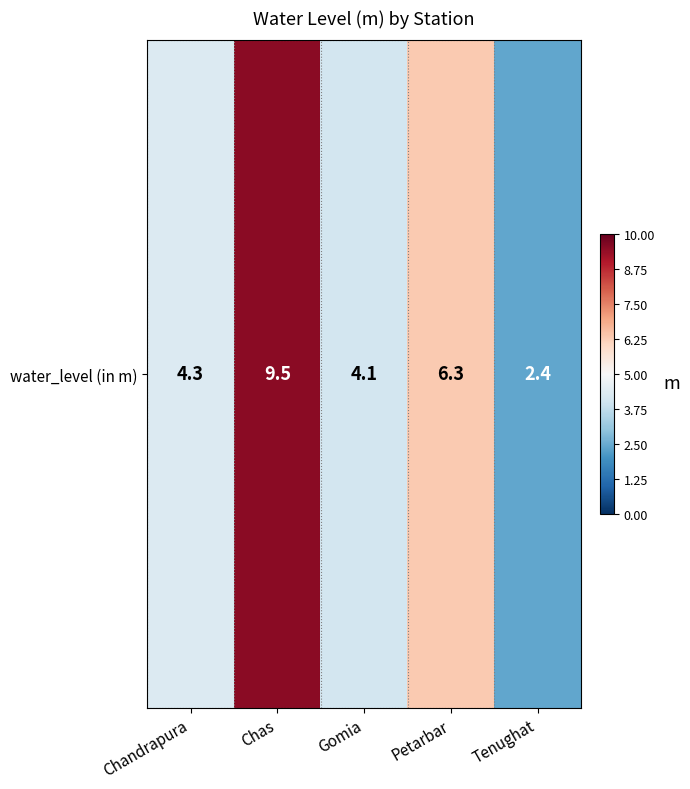

Reading left to right, list all the values displayed in this chart.

Chandrapura=4.3	Chas=9.5	Gomia=4.1	Petarbar=6.3	Tenughat=2.4